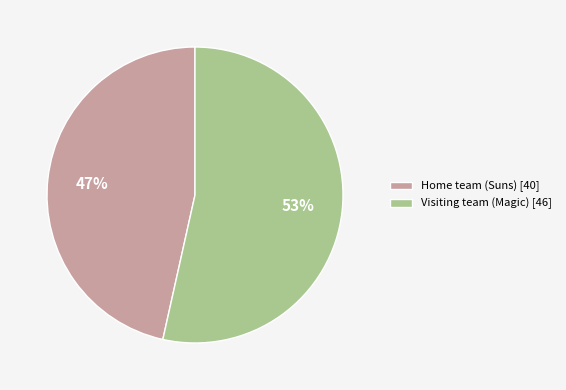

Do Home team (Suns) [40] and Visiting team (Magic) [46] together represent more than half of the pie?

Yes